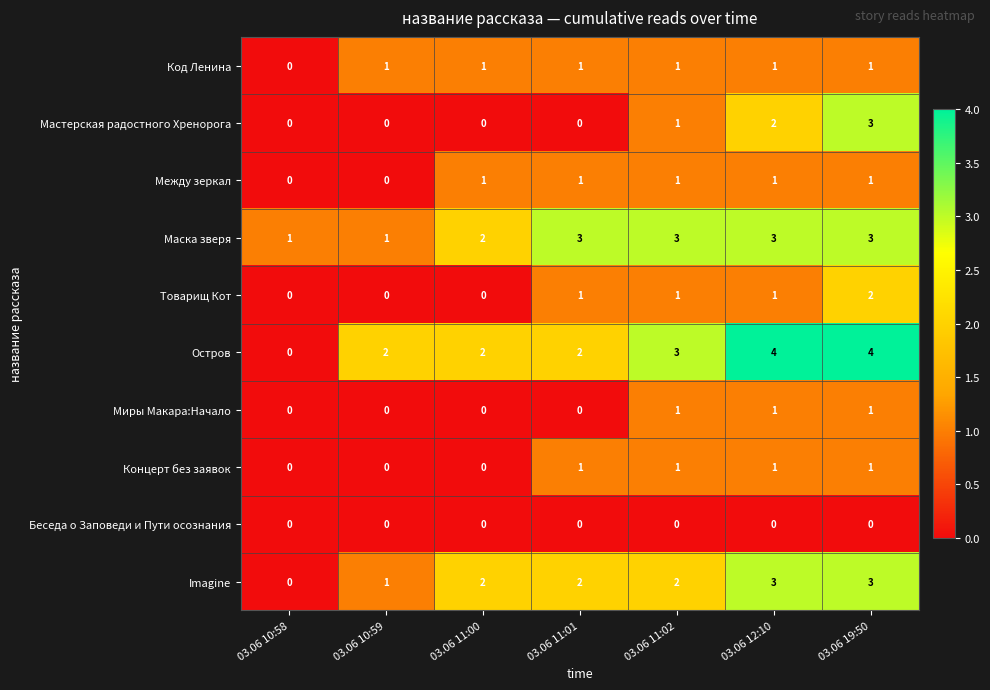

How many Мастерская радостного Хренорога values are between 0 and 2?

6